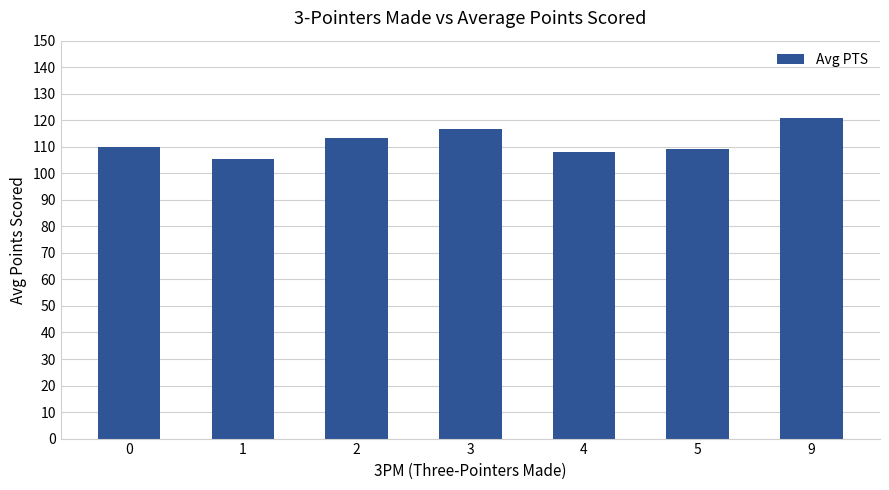

What is the value of the 3rd bar from the left?

113.2